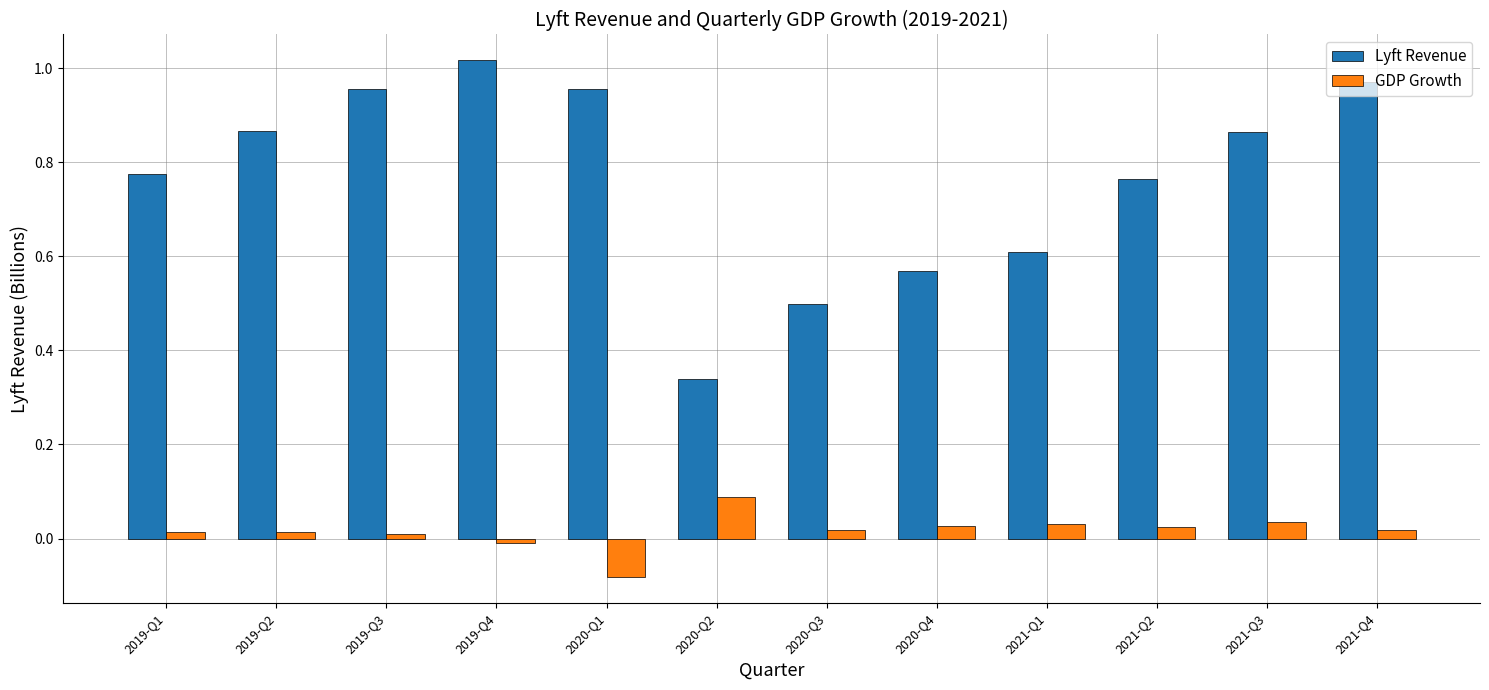

Where does the GDP Growth series first go above 0?

2019-Q1